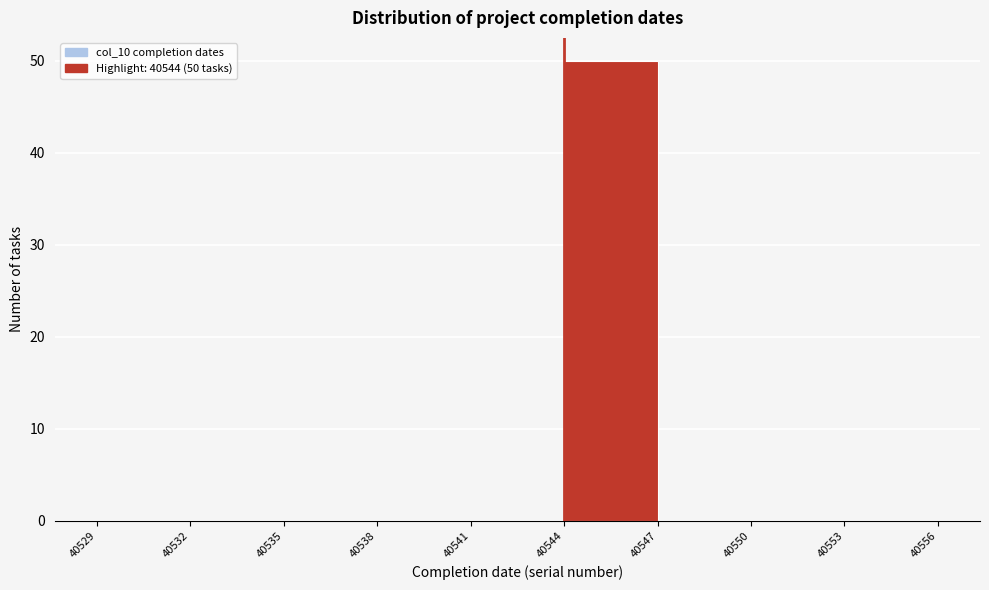

Which range on the x-axis has the tallest bar?

40544 to 40547